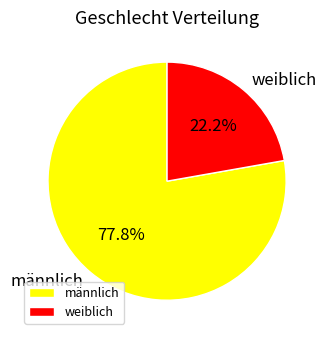

Which has a higher value, männlich or weiblich?

männlich